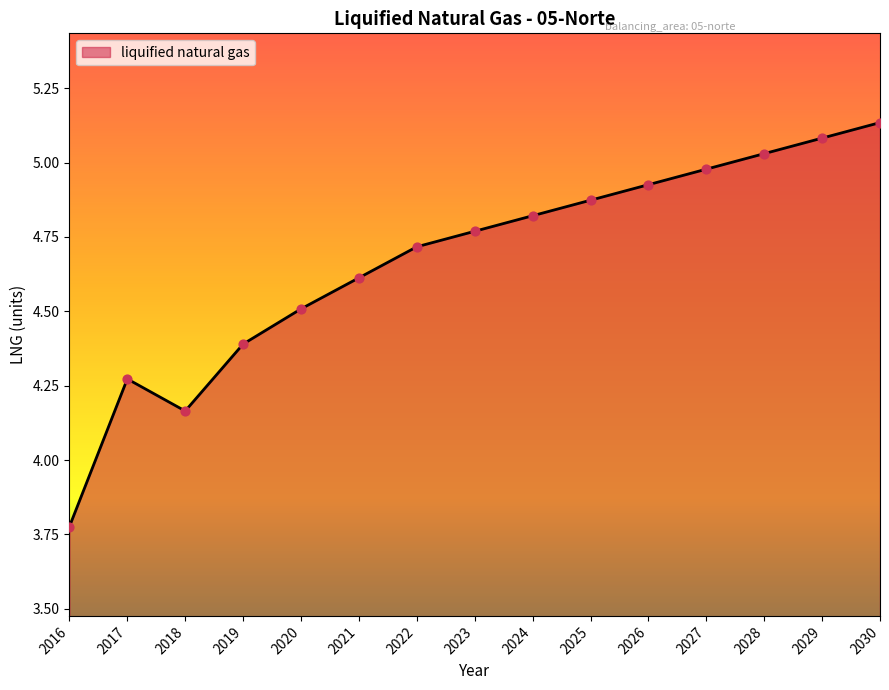

What is the change in value from 2018 to 2029?

+0.9